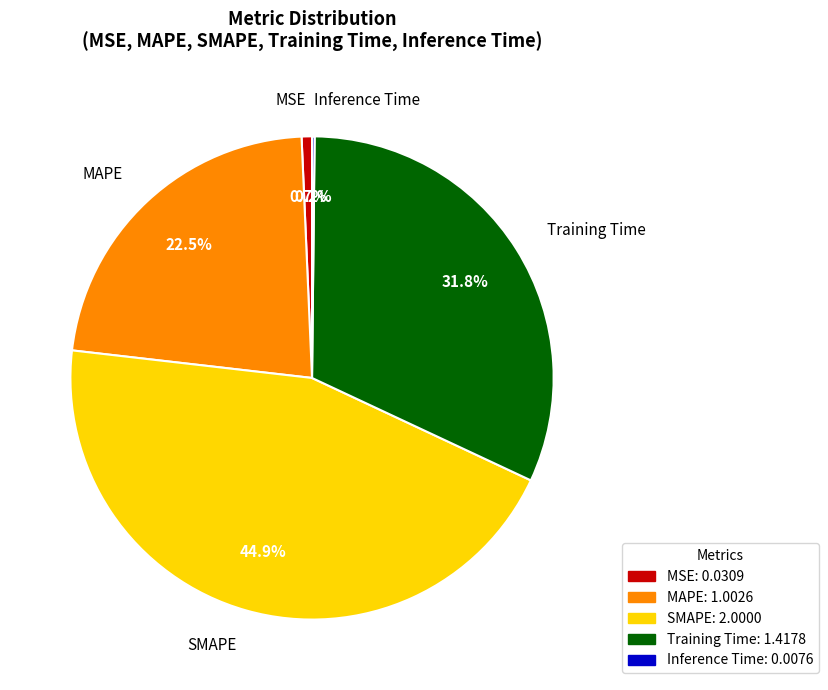

To the nearest percent, what is the combined percentage of MAPE and SMAPE?

67%